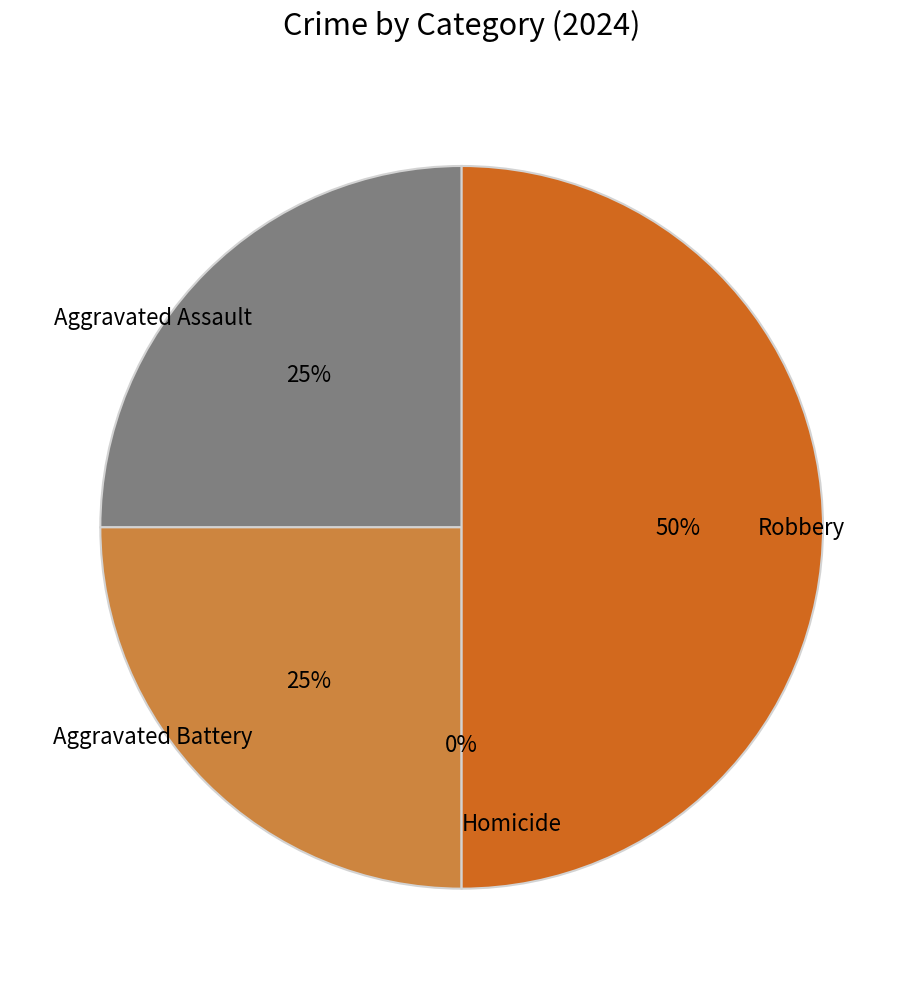

How much of the chart is everything except Aggravated Battery?

75.0%